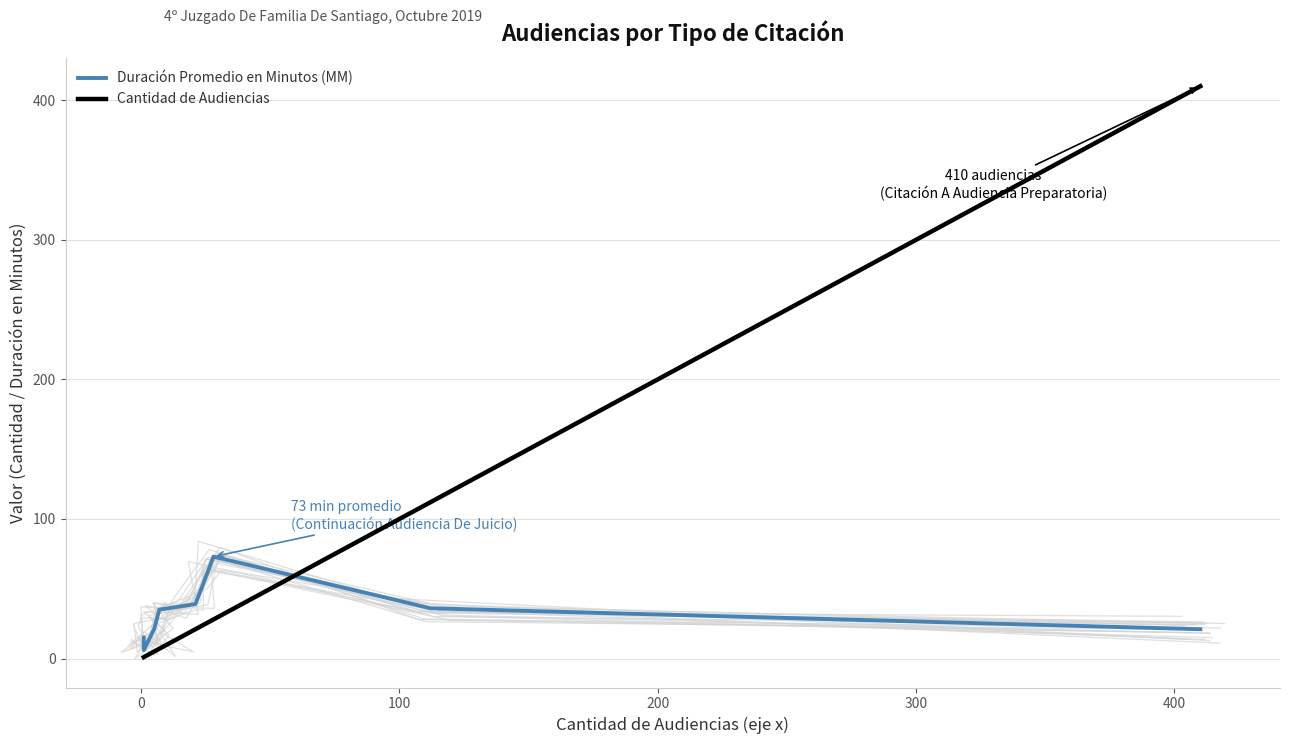

How many lines are shown in the chart?

2